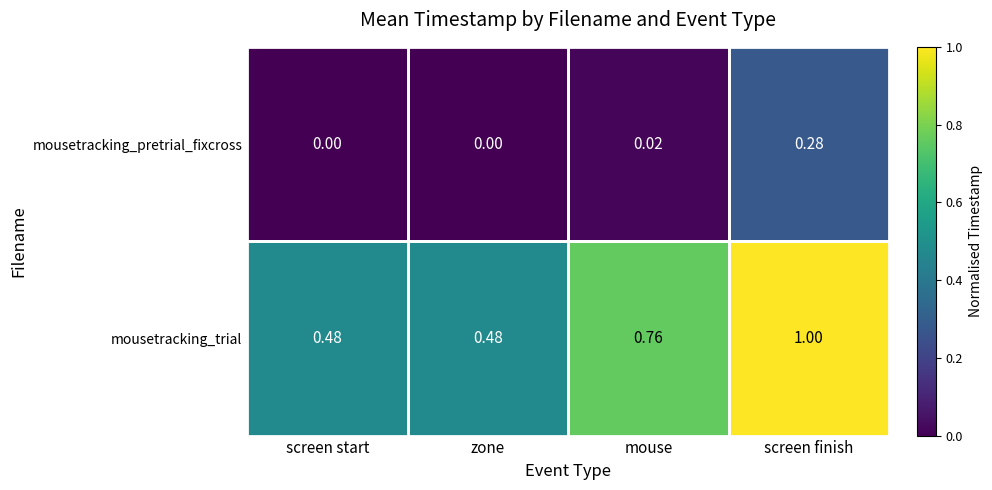

List the series in order of their overall mean, highest first.

mousetracking_trial, mousetracking_pretrial_fixcross